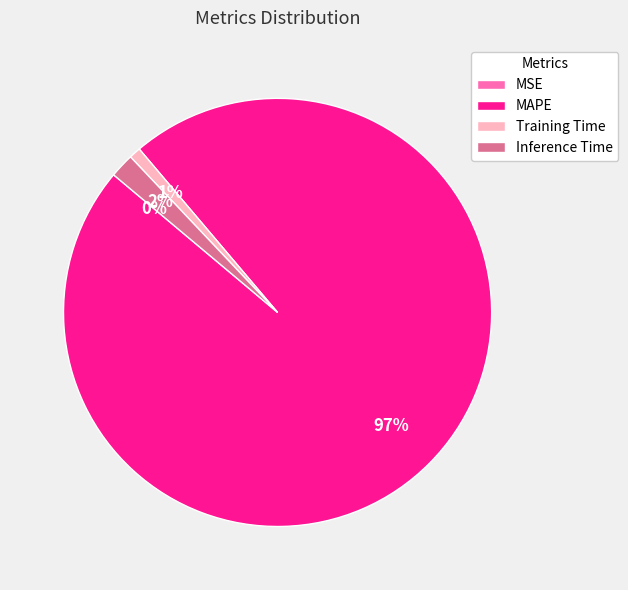

True or false: MAPE accounts for 97% of the total.

True